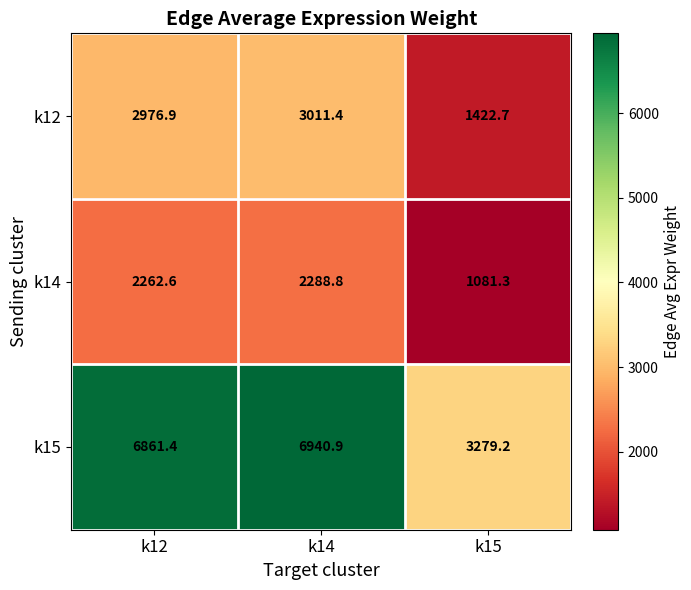

The value of k14 at k12 is 2262.6. True or false?

True